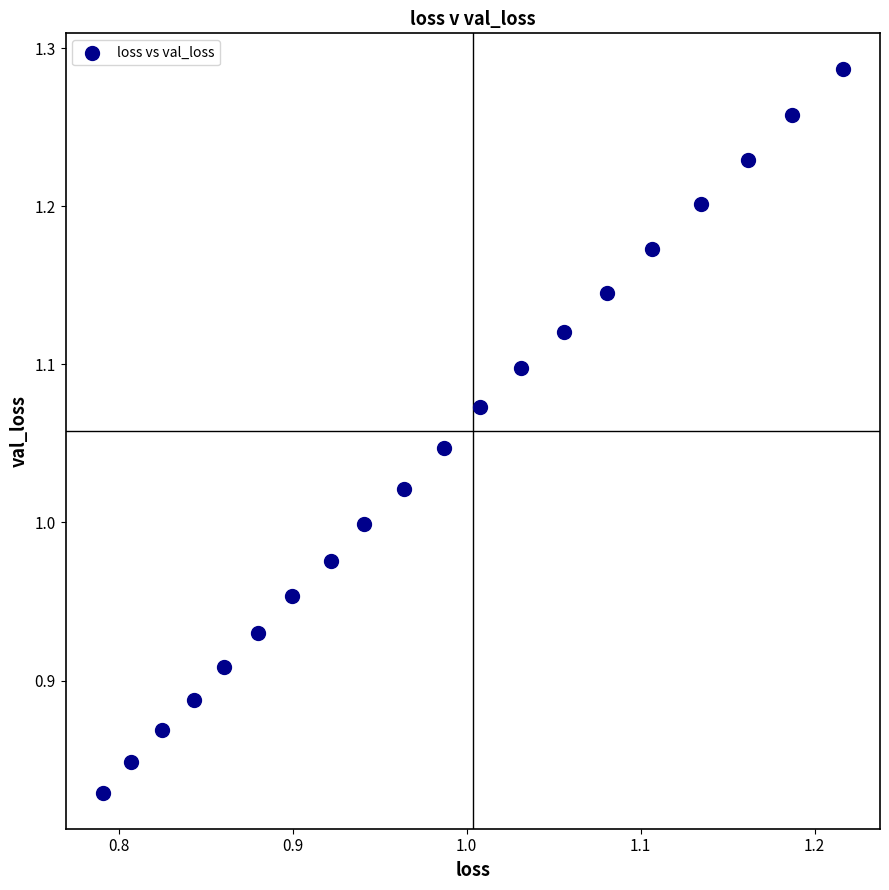

What is the range of Y values (max minus min)?

0.5